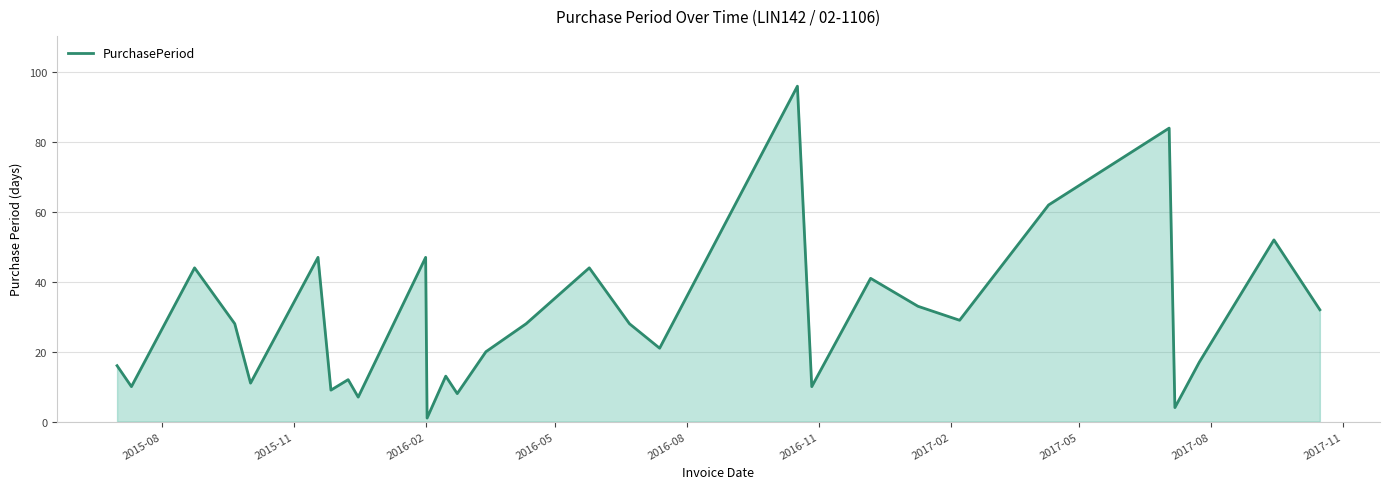

What is the difference between the second highest and second lowest values?

80